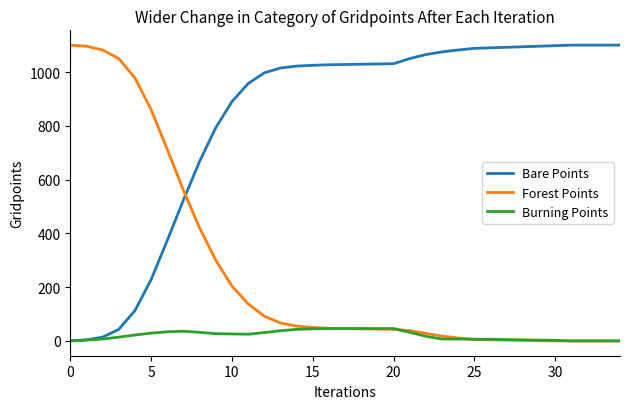

How many categories are shown in the chart?

35